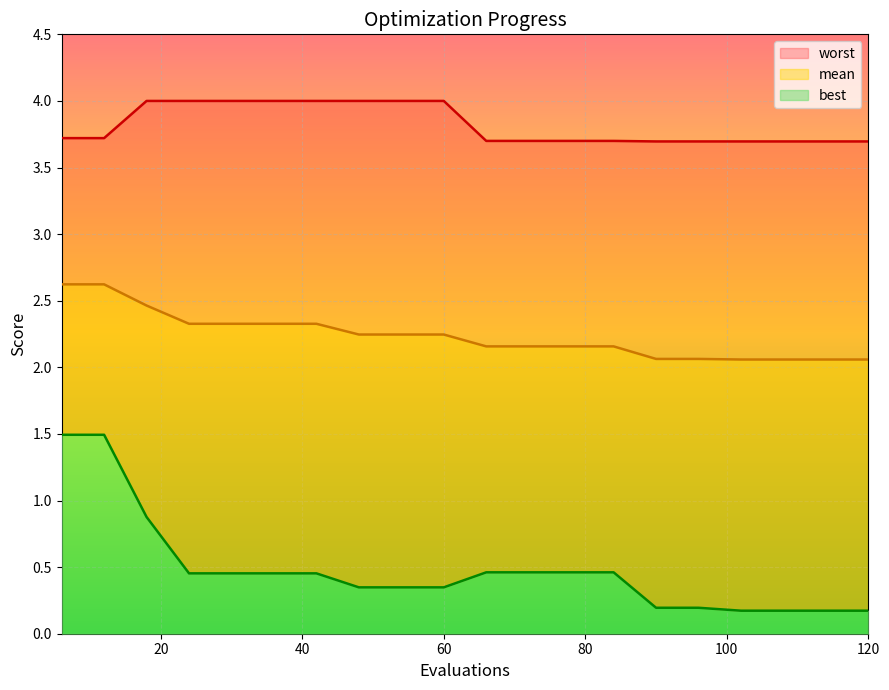

Where is mean nearest to the value 2?

102